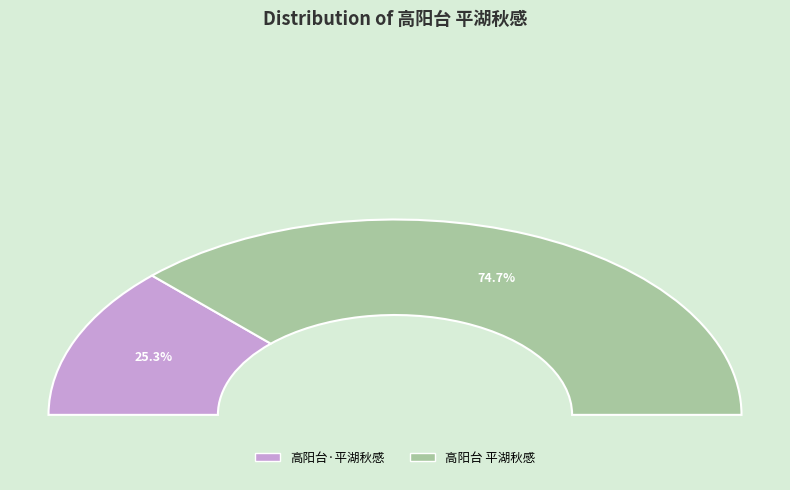

True or false: 高阳台 平湖秋感 accounts for 75% of the total.

True